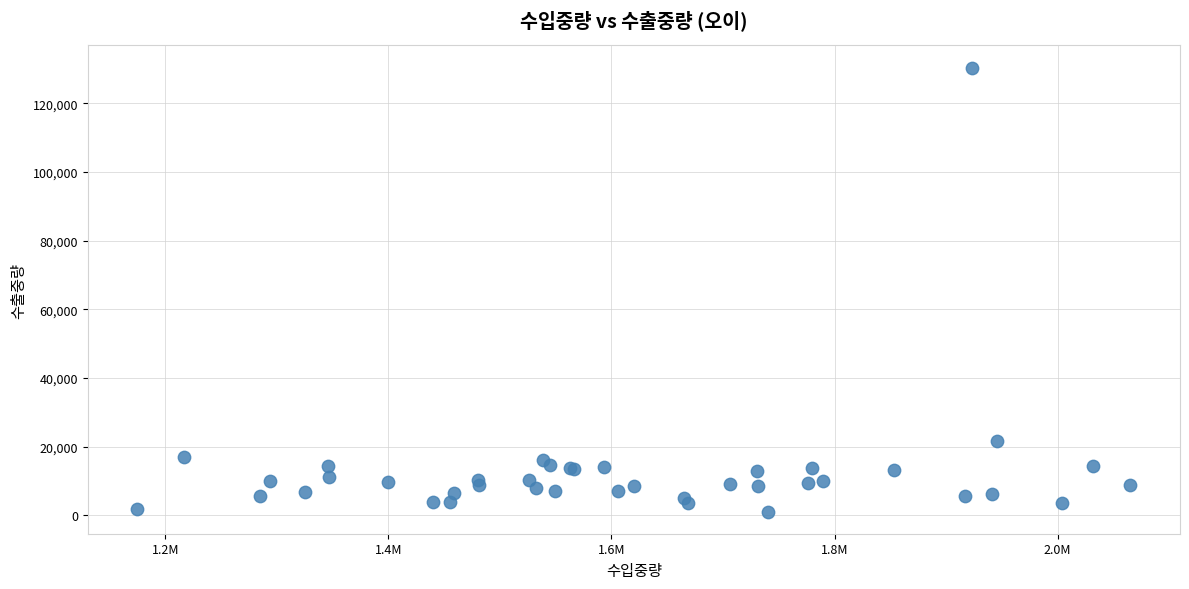

What Y value in the scatter plot is closest to 65766?

21802.1